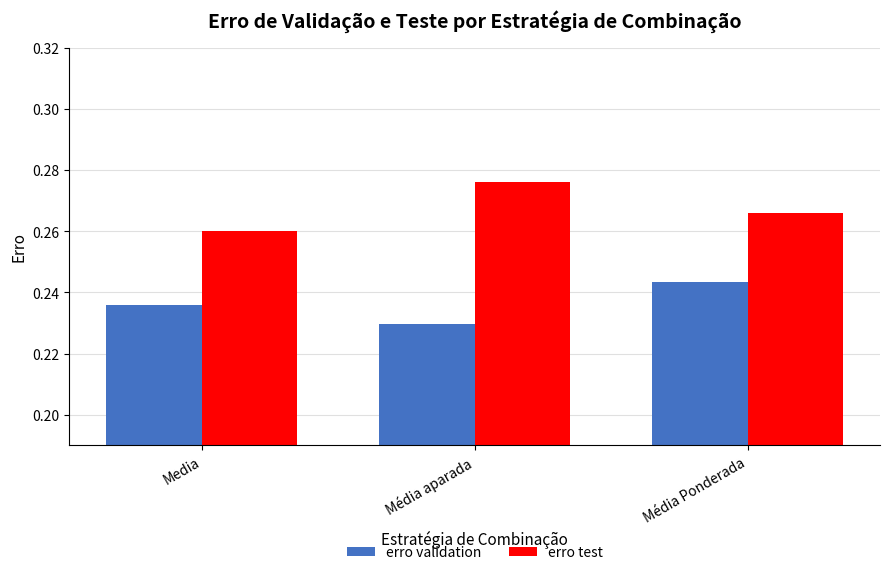

Which series has the largest total across all categories?

erro test